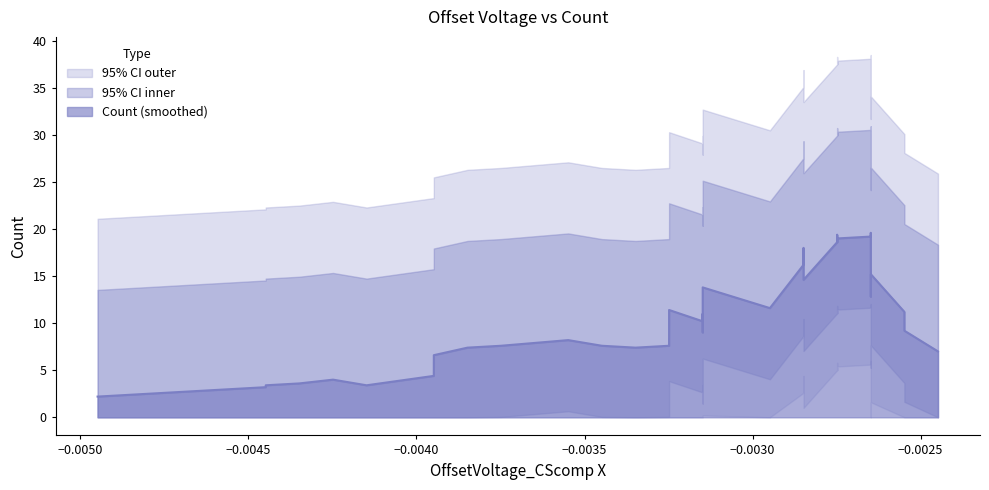

Where is the data nearest to the value 15?

19